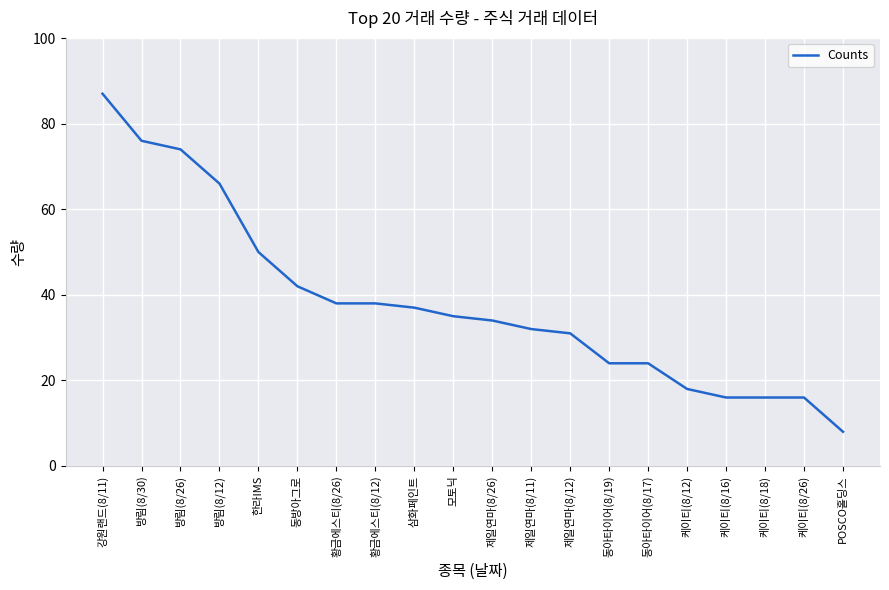

What is the ratio of the value at 케이티(8/12) to the value at 방림(8/12)?

0.3